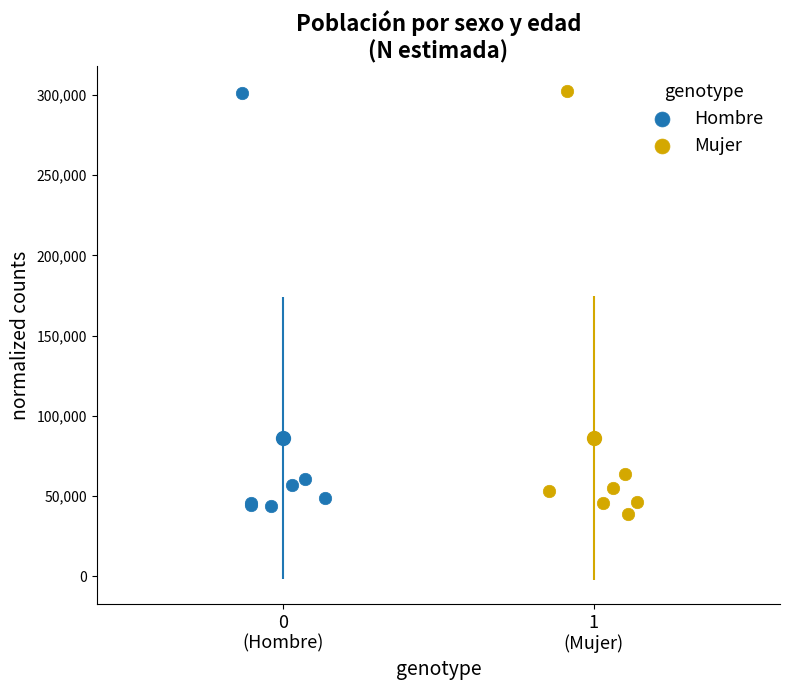

What are all the series names shown in the legend?

Hombre, Mujer